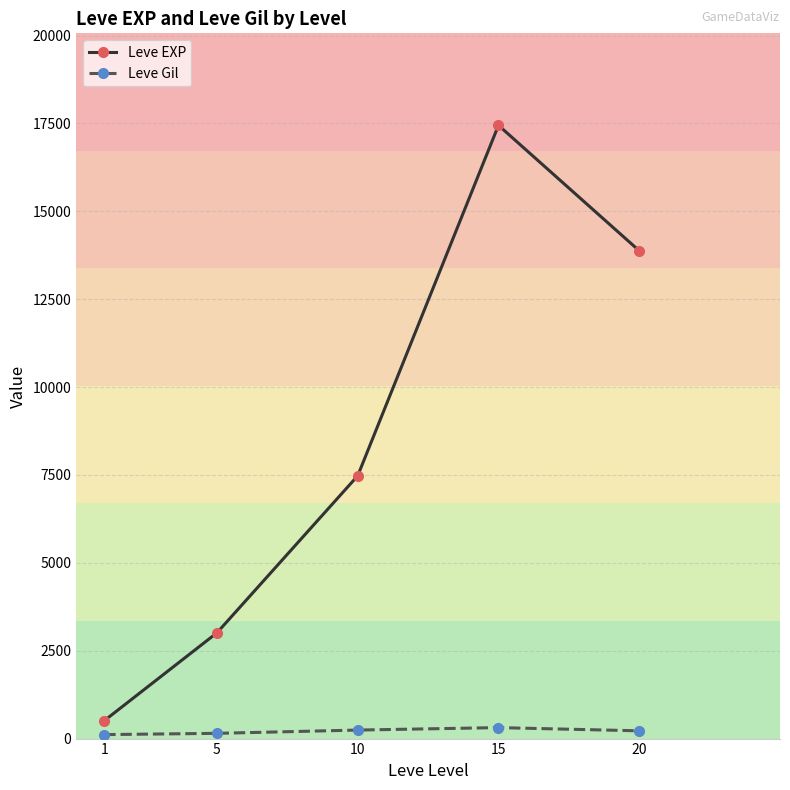

Rank the series by their maximum value, from lowest to highest.

Leve Gil, Leve EXP